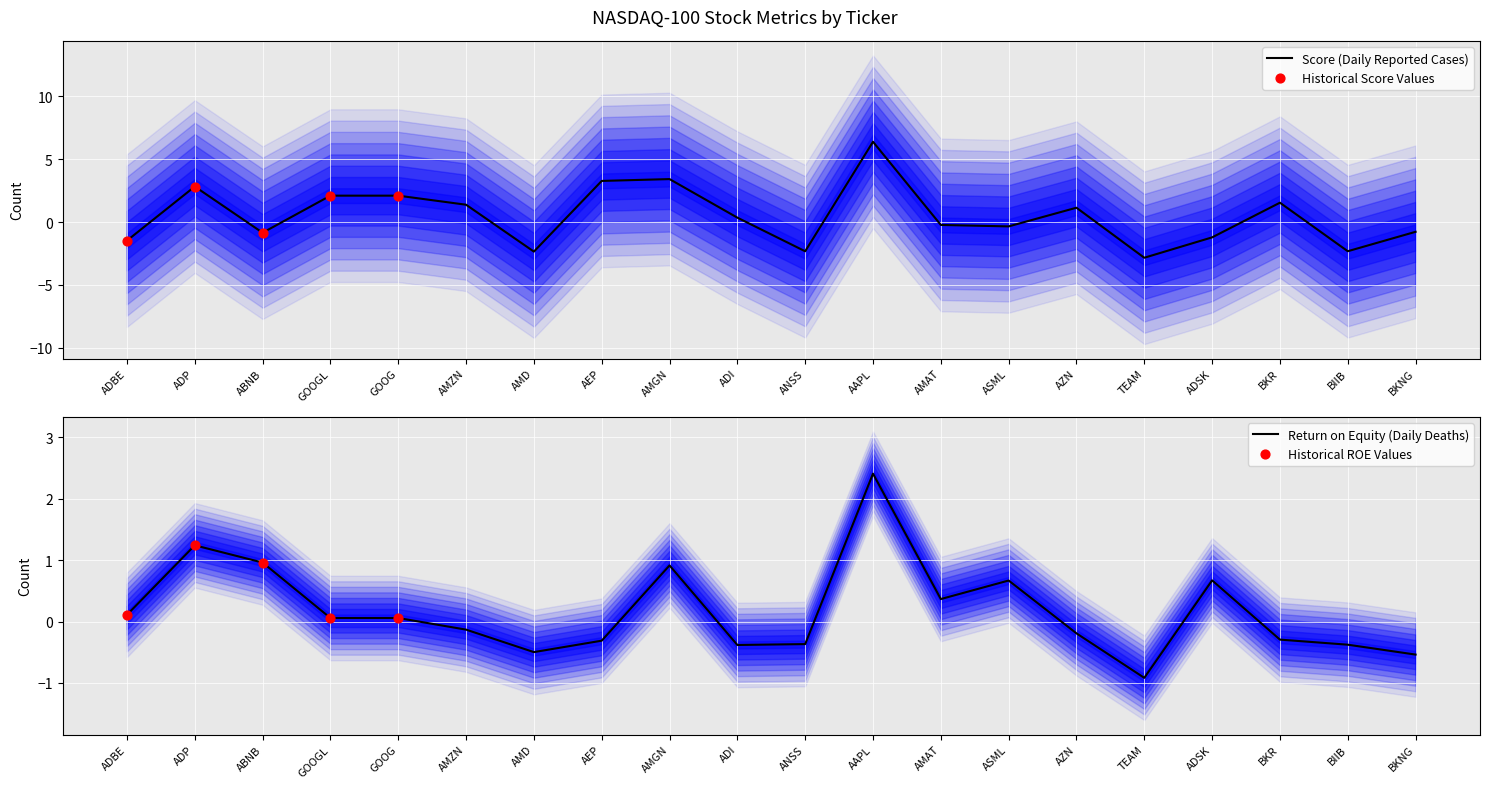

Which series has the widest spread of Y values?

Score